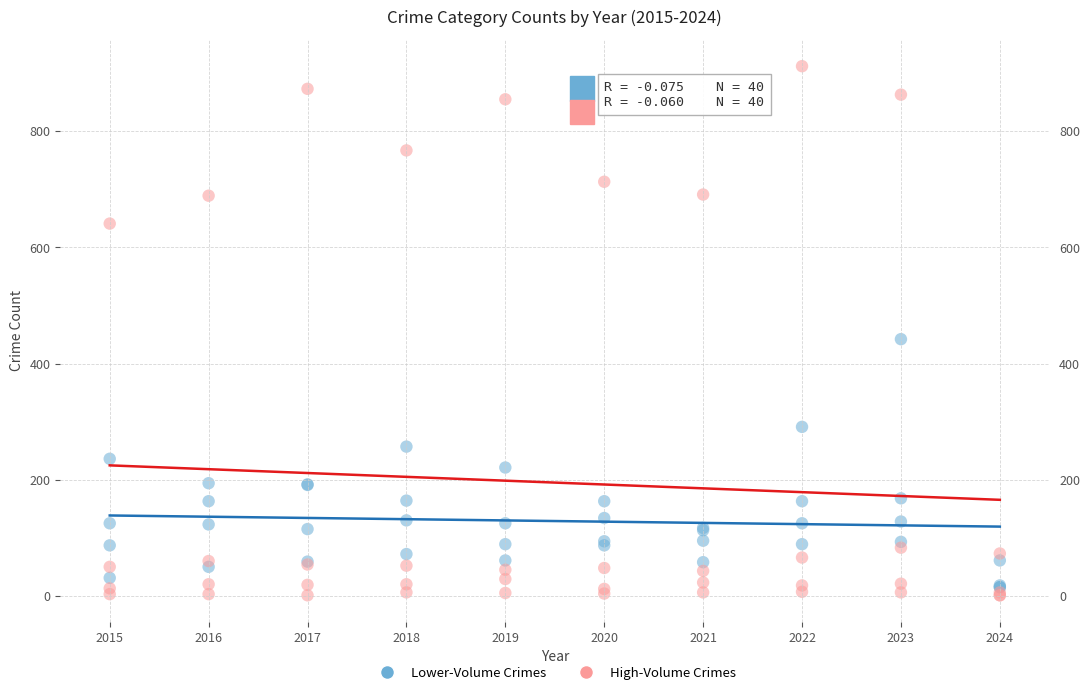

Across all series, what Y value is closest to 456?

442